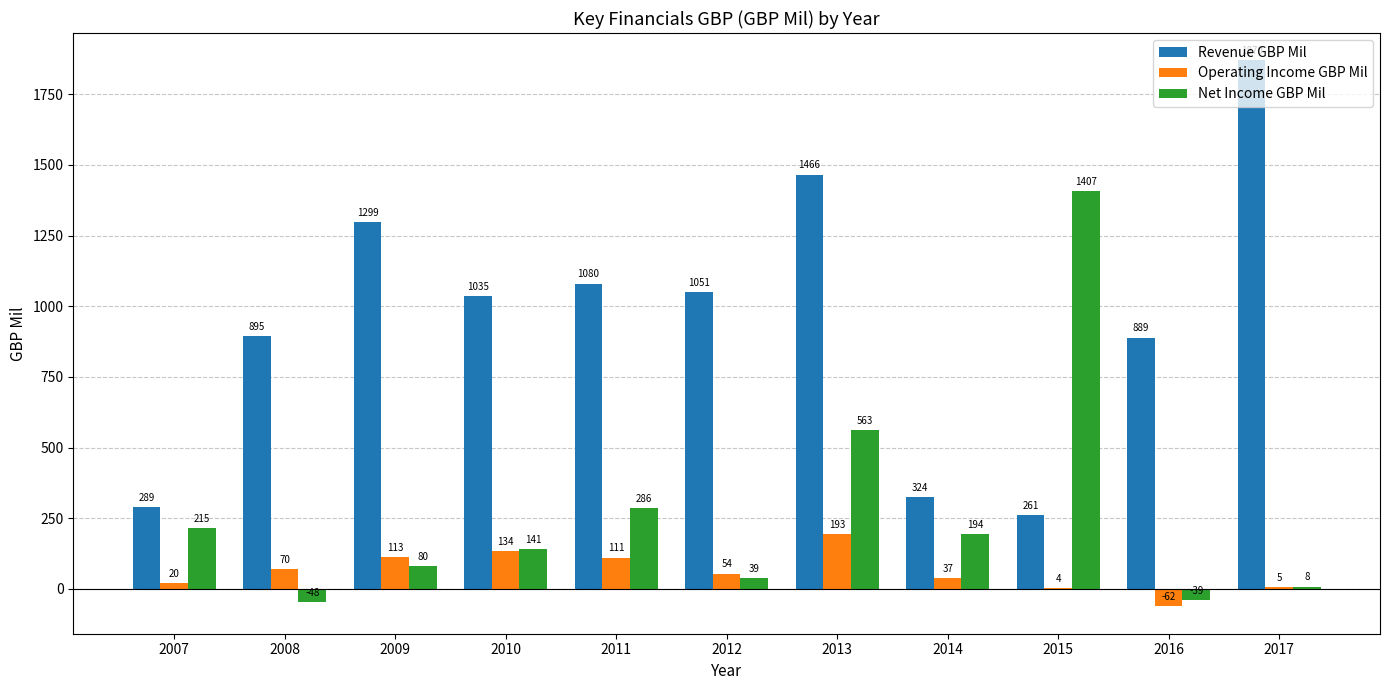

Which series has the largest range (max minus min)?

Revenue GBP Mil